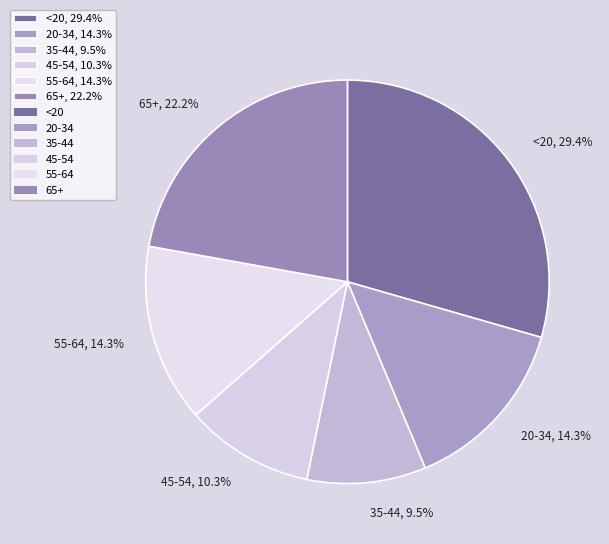

The 55-64 slice represents 14% of the pie. True or false?

True